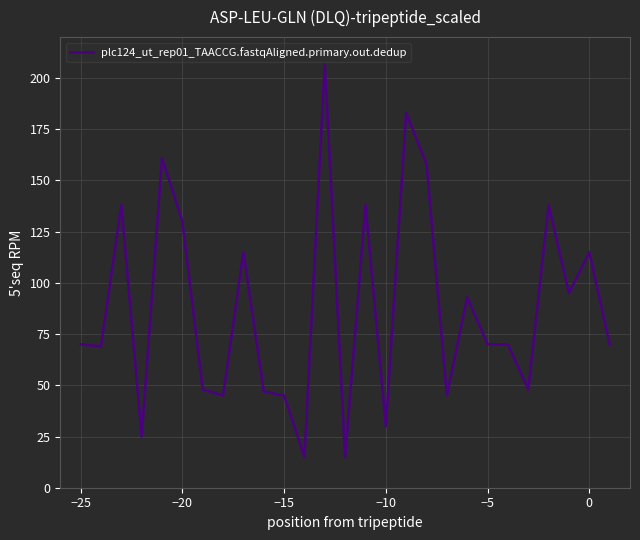

What is the difference between the maximum and minimum values?

192